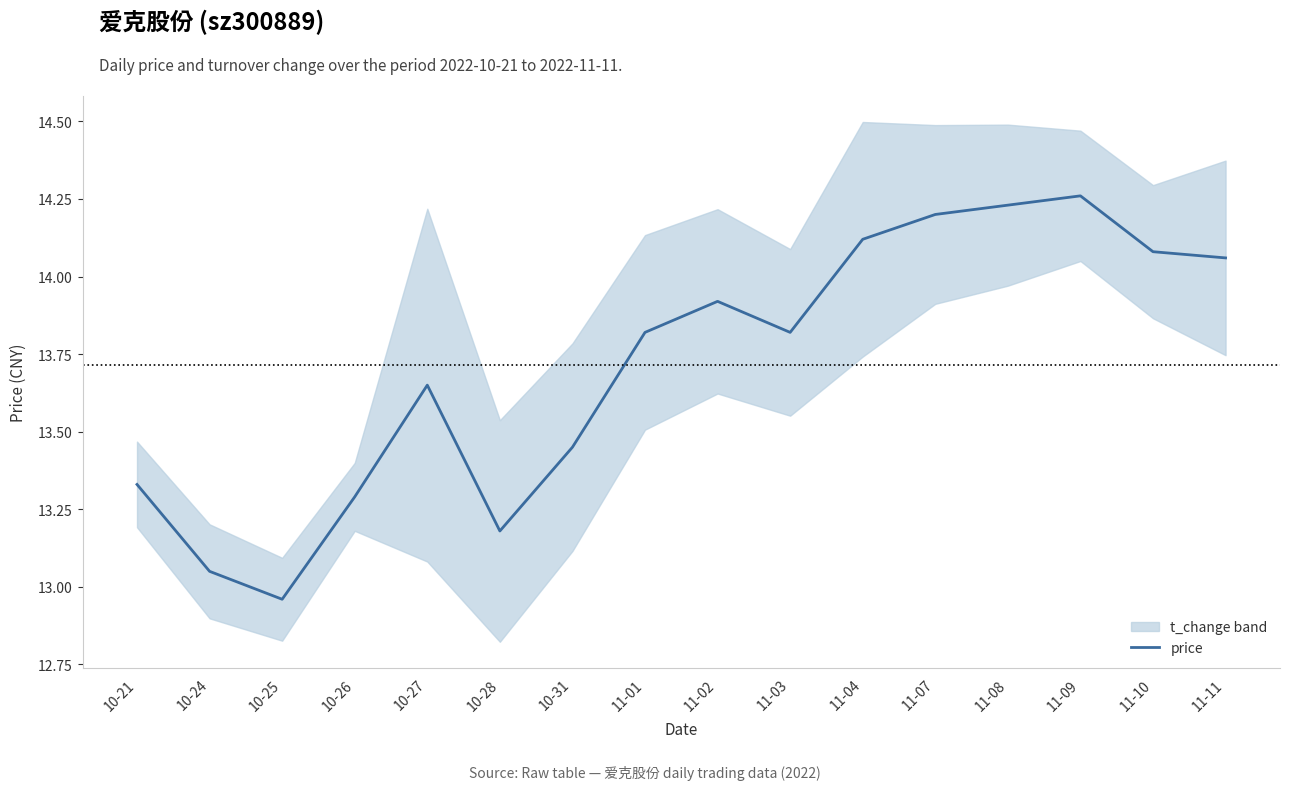

What is the label of the 1st point from the left?

10-21